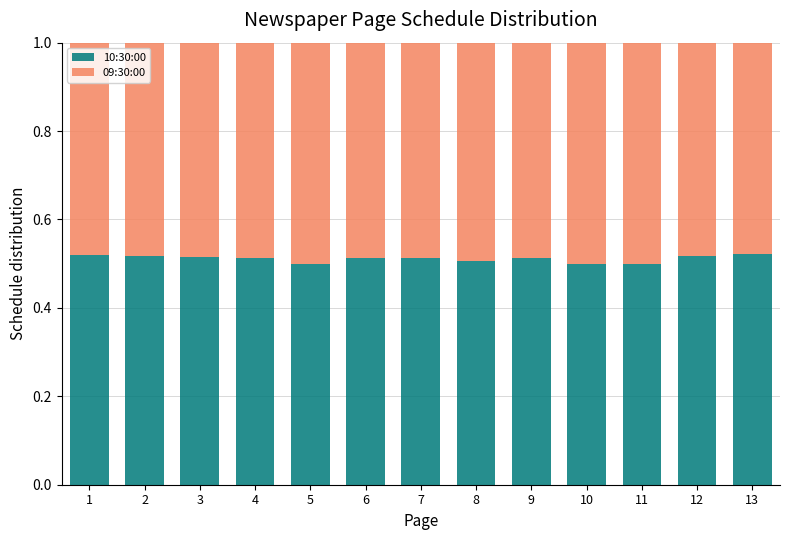

Does the chart contain any negative values?

No